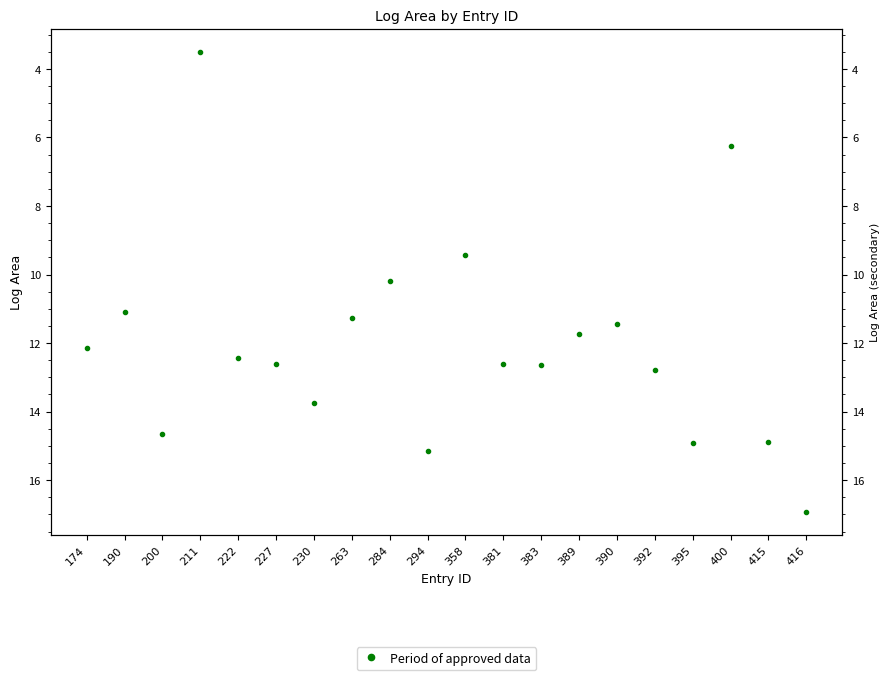

The chart shows a value of 17.6 at 383. True or false?

False